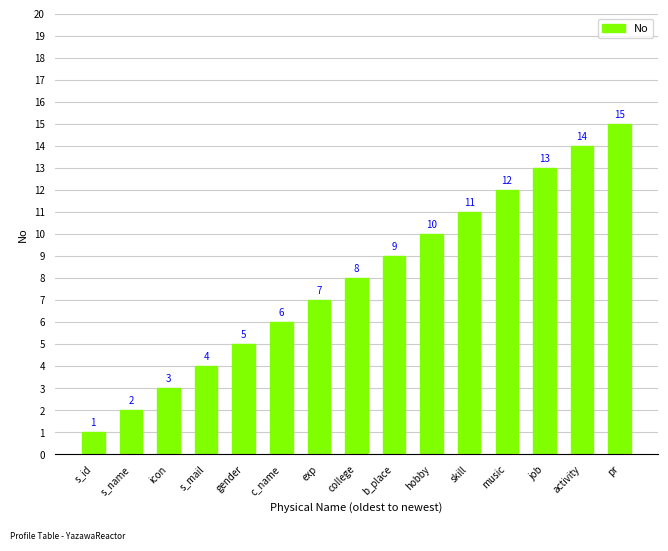

How many data points does each series have?

15